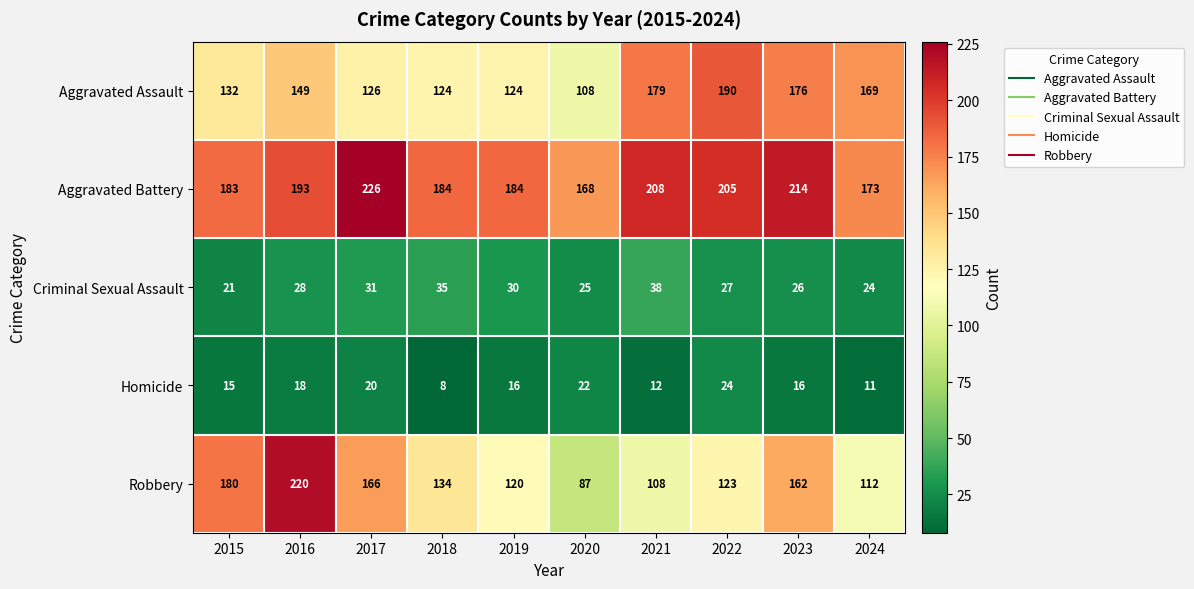

At which label is Robbery closest to 153?

2023